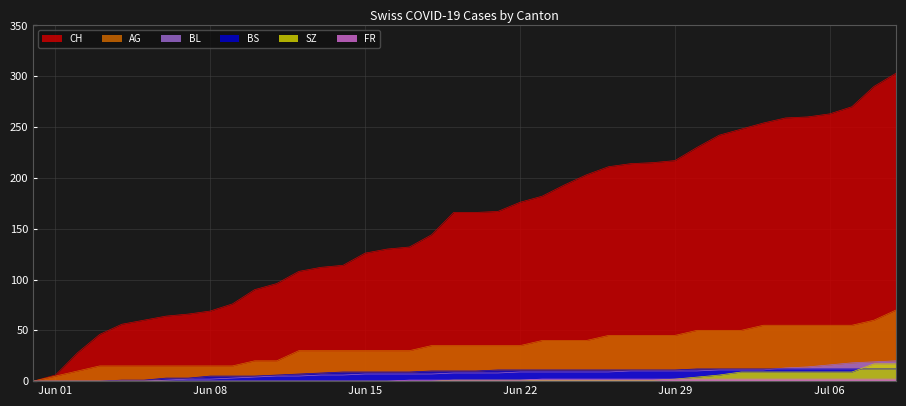

True or false: AG and BL cross at least once.

False